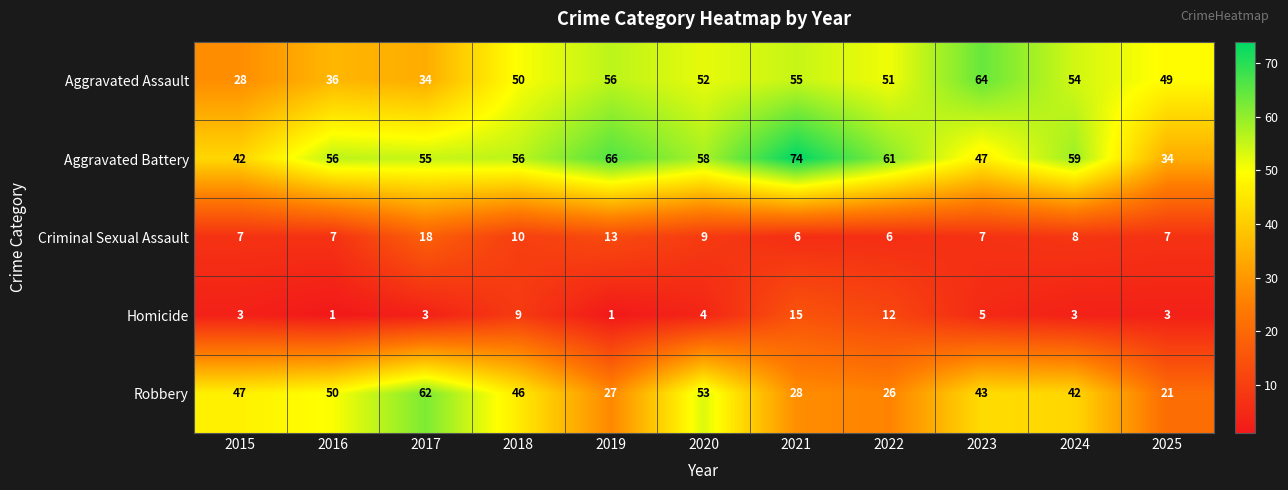

What is the approximate value of Aggravated Battery at 2020, to the nearest 5?

60